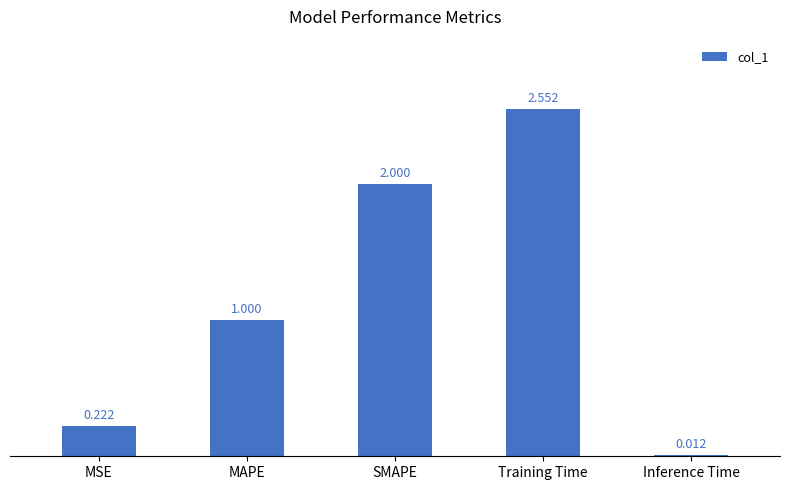

What is the label of the 3rd bar from the left?

SMAPE